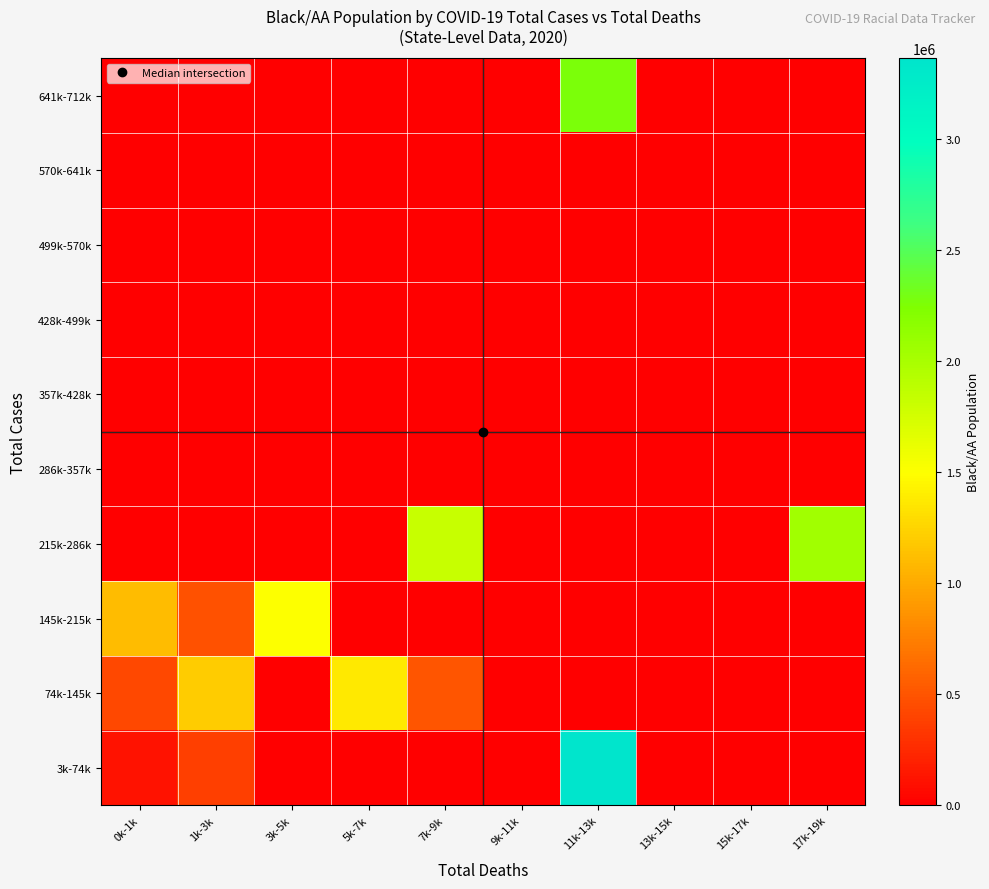

Reading right to left, what are all the values shown in this chart?

3k-74k: 17k-19k=0.0	15k-17k=0.0	13k-15k=0.0	11k-13k=3365783.0	9k-11k=0.0	7k-9k=0.0	5k-7k=0.0	3k-5k=0.0	1k-3k=378262.0	0k-1k=109038.7
74k-145k: 17k-19k=0.0	15k-17k=0.0	13k-15k=0.0	11k-13k=0.0	9k-11k=0.0	7k-9k=510558.0	5k-7k=1375424.0	3k-5k=0.0	1k-3k=1209510.0	0k-1k=427141.8
145k-215k: 17k-19k=0.0	15k-17k=0.0	13k-15k=0.0	11k-13k=0.0	9k-11k=0.0	7k-9k=0.0	5k-7k=0.0	3k-5k=1502916.0	1k-3k=481976.0	0k-1k=1117489.0
215k-286k: 17k-19k=2049418.0	15k-17k=0.0	13k-15k=0.0	11k-13k=0.0	9k-11k=0.0	7k-9k=1824125.0	5k-7k=0.0	3k-5k=0.0	1k-3k=0.0	0k-1k=0.0
286k-357k: 17k-19k=0.0	15k-17k=0.0	13k-15k=0.0	11k-13k=0.0	9k-11k=0.0	7k-9k=0.0	5k-7k=0.0	3k-5k=0.0	1k-3k=0.0	0k-1k=0.0
357k-428k: 17k-19k=0.0	15k-17k=0.0	13k-15k=0.0	11k-13k=0.0	9k-11k=0.0	7k-9k=0.0	5k-7k=0.0	3k-5k=0.0	1k-3k=0.0	0k-1k=0.0
428k-499k: 17k-19k=0.0	15k-17k=0.0	13k-15k=0.0	11k-13k=0.0	9k-11k=0.0	7k-9k=0.0	5k-7k=0.0	3k-5k=0.0	1k-3k=0.0	0k-1k=0.0
499k-570k: 17k-19k=0.0	15k-17k=0.0	13k-15k=0.0	11k-13k=0.0	9k-11k=0.0	7k-9k=0.0	5k-7k=0.0	3k-5k=0.0	1k-3k=0.0	0k-1k=0.0
570k-641k: 17k-19k=0.0	15k-17k=0.0	13k-15k=0.0	11k-13k=0.0	9k-11k=0.0	7k-9k=0.0	5k-7k=0.0	3k-5k=0.0	1k-3k=0.0	0k-1k=0.0
641k-712k: 17k-19k=0.0	15k-17k=0.0	13k-15k=0.0	11k-13k=2267875.0	9k-11k=0.0	7k-9k=0.0	5k-7k=0.0	3k-5k=0.0	1k-3k=0.0	0k-1k=0.0